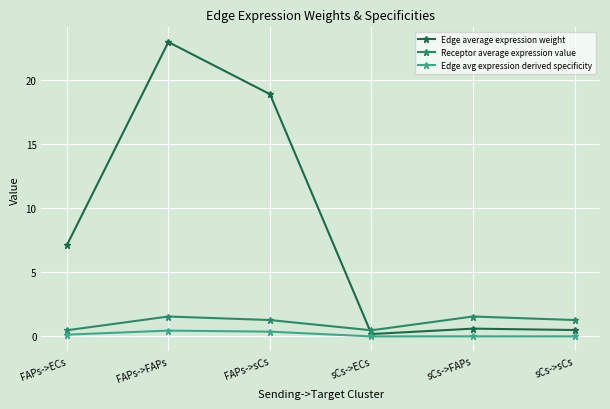

What is the value of the Receptor average expression value point at the 5th from the left?

1.6